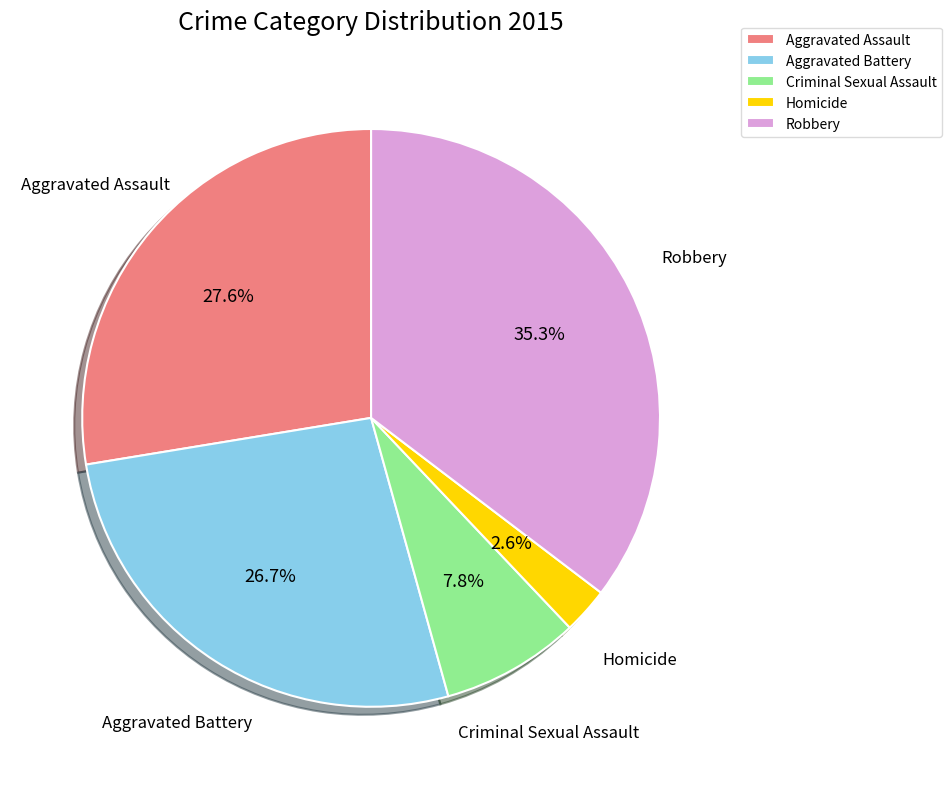

True or false: Criminal Sexual Assault accounts for 17% of the total.

False